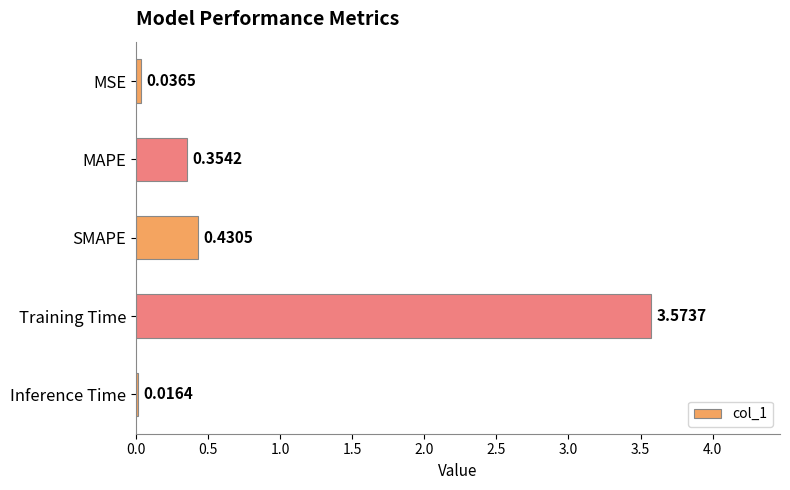

At which label is the value closest to 1?

SMAPE